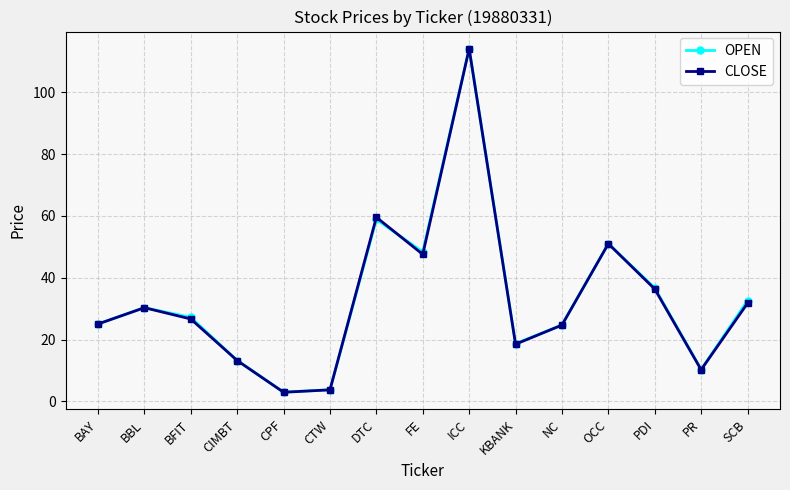

Count the number of data series in this chart.

2